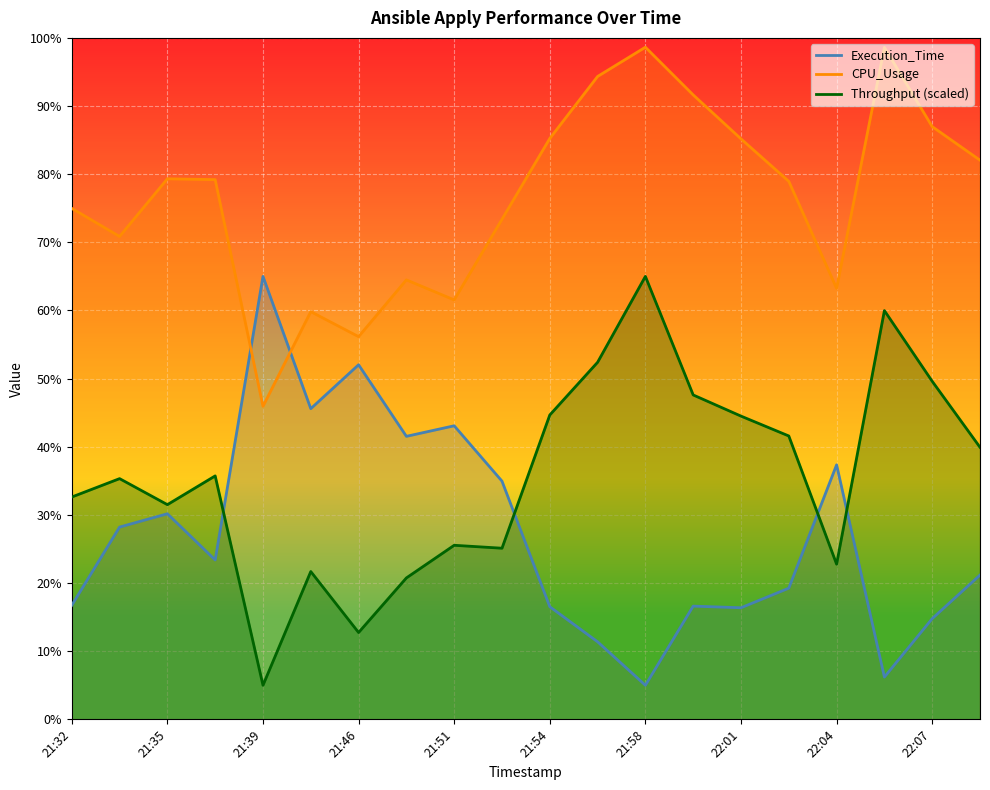

What is the total value across all series at 11?

158.1